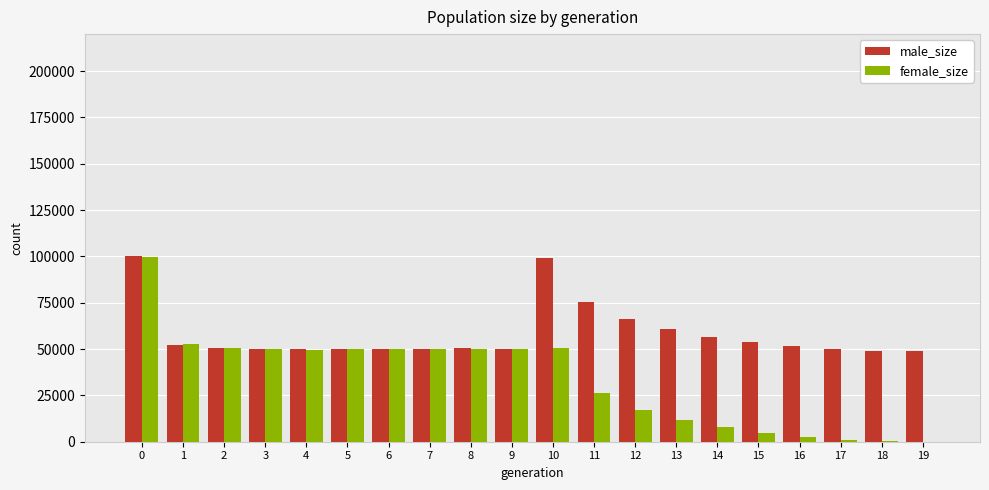

Is it true that female_size equals 67268 at 2?

False